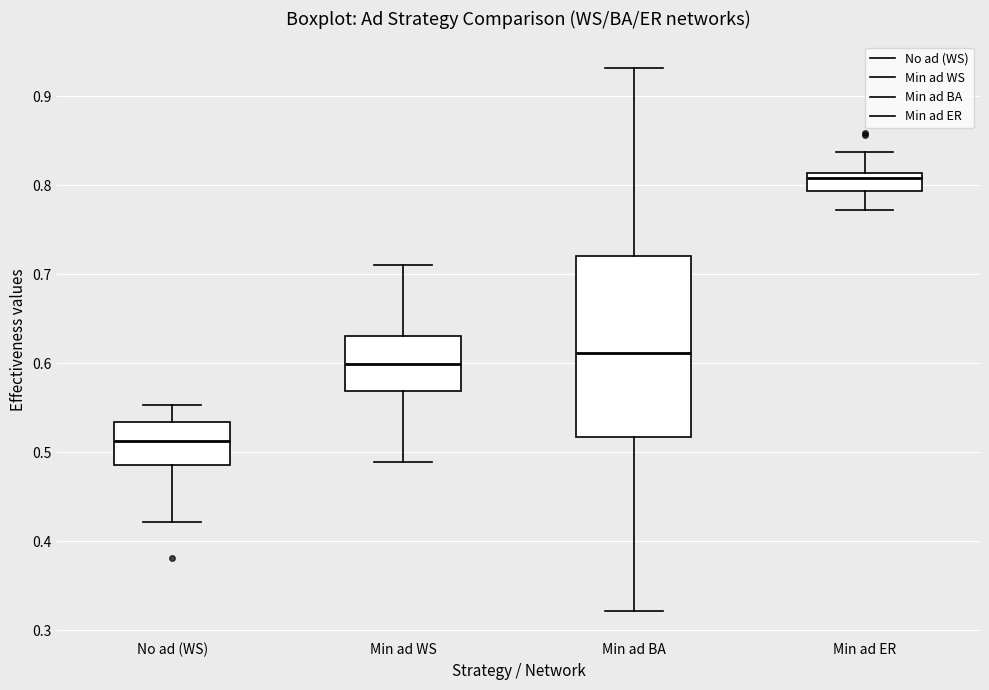

Where is the lower edge of the box for No ad (WS) on the y-axis? The values are not printed on the chart, so give them approximately, as read against the axis.

0.49